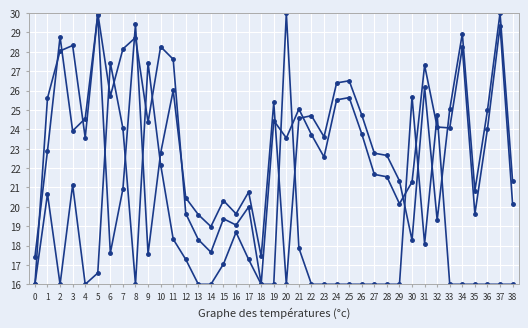

How many lines are shown in the chart?

3